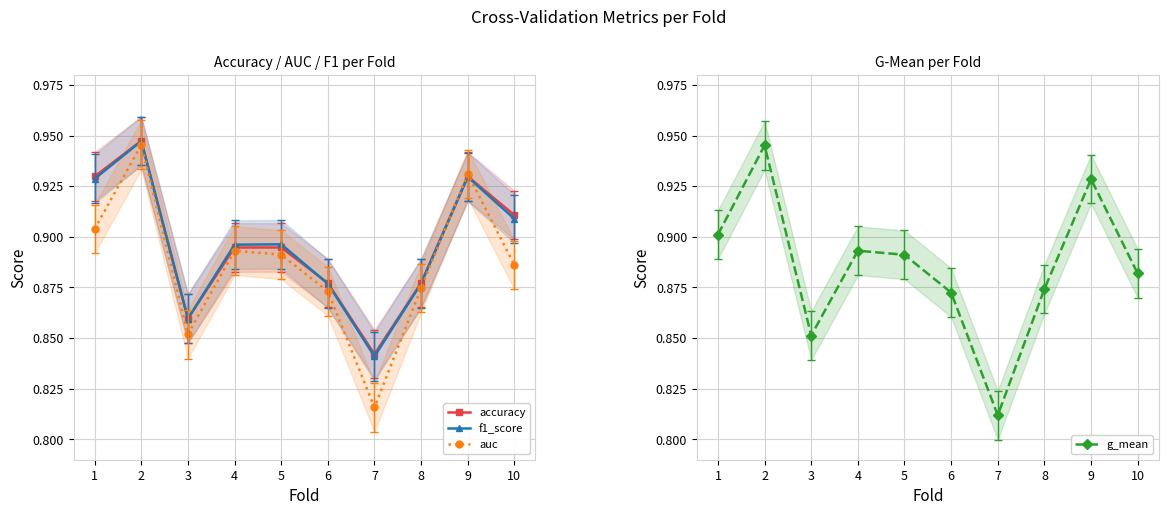

What is the lowest value of the f1_score series?

0.8